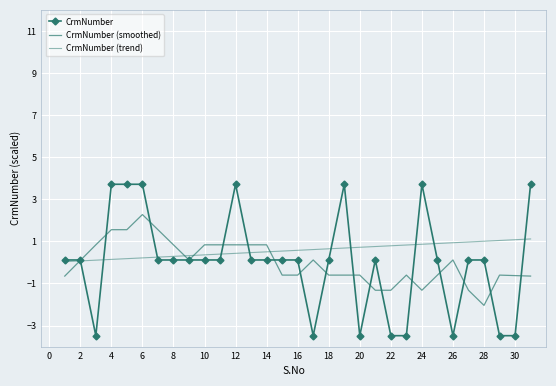

What is the label of the 30th point from the right?

2